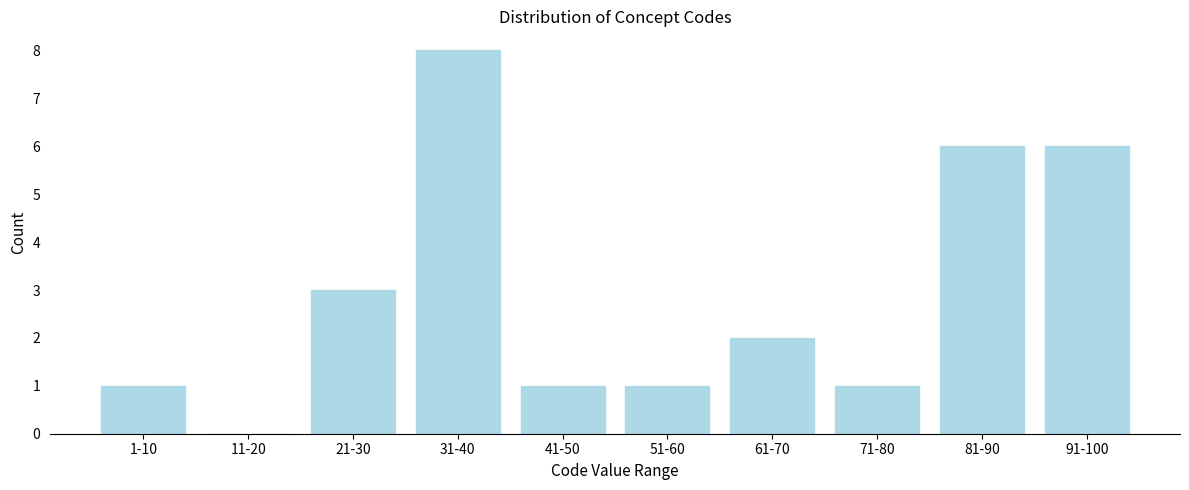

Reading left to right, transcribe all the data shown in this chart.

1-10=1	11-20=0	21-30=3	31-40=8	41-50=1	51-60=1	61-70=2	71-80=1	81-90=6	91-100=6